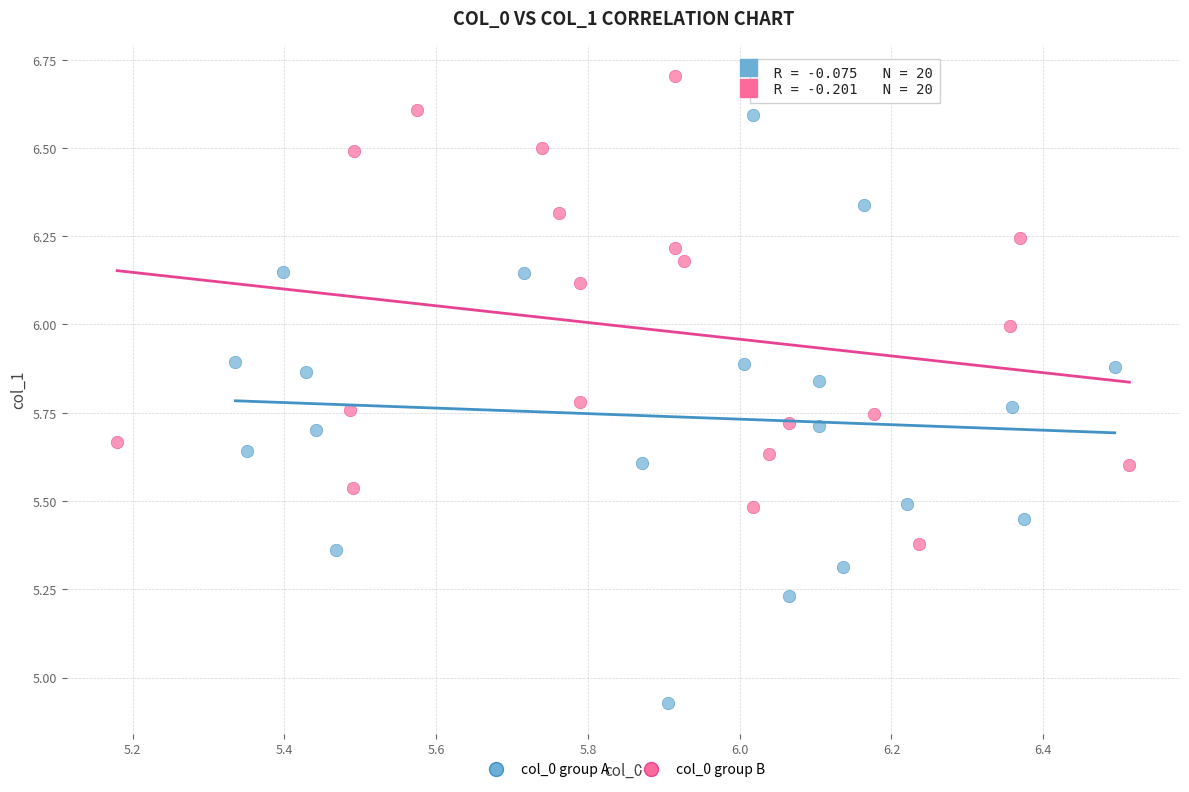

Which series reaches the maximum Y coordinate?

col_0 group B